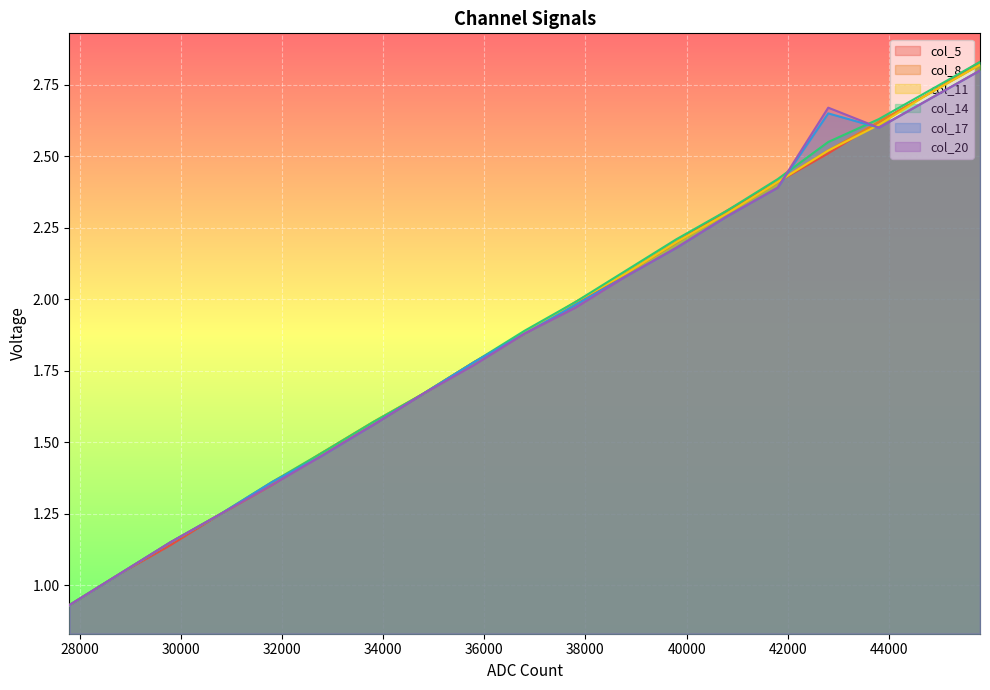

Which has a higher value, 44800 or 41800?

44800